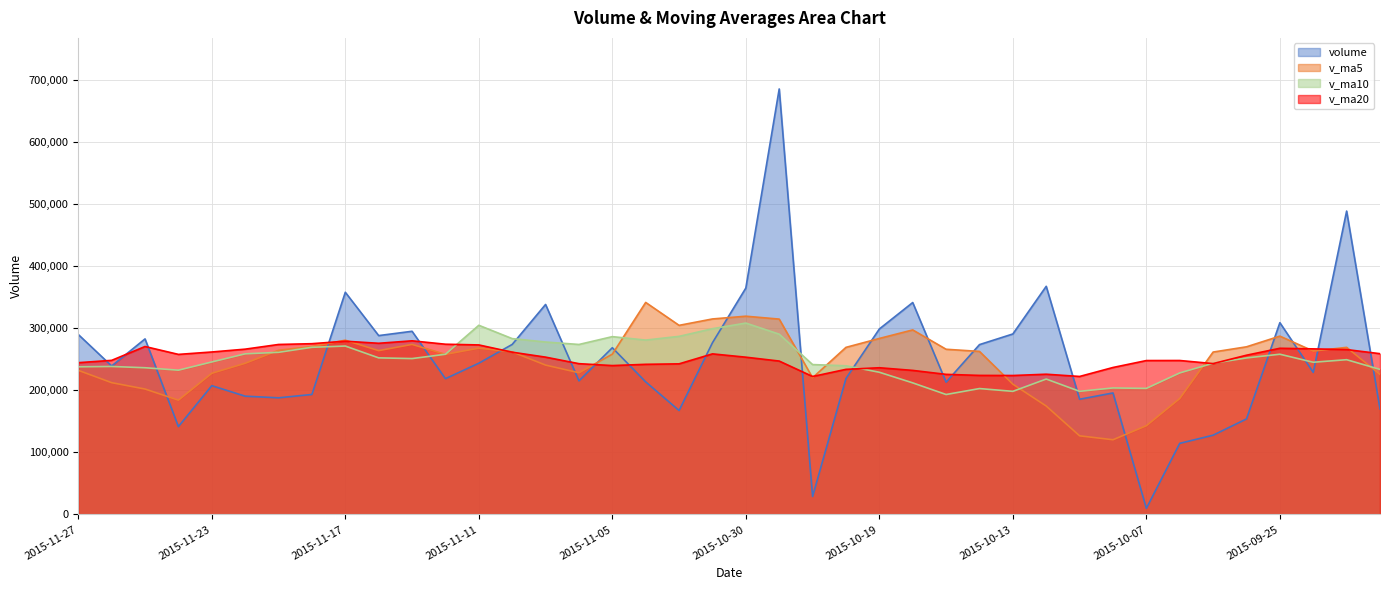

Which series changed the most between 2015-09-29 and 2015-09-23?

volume